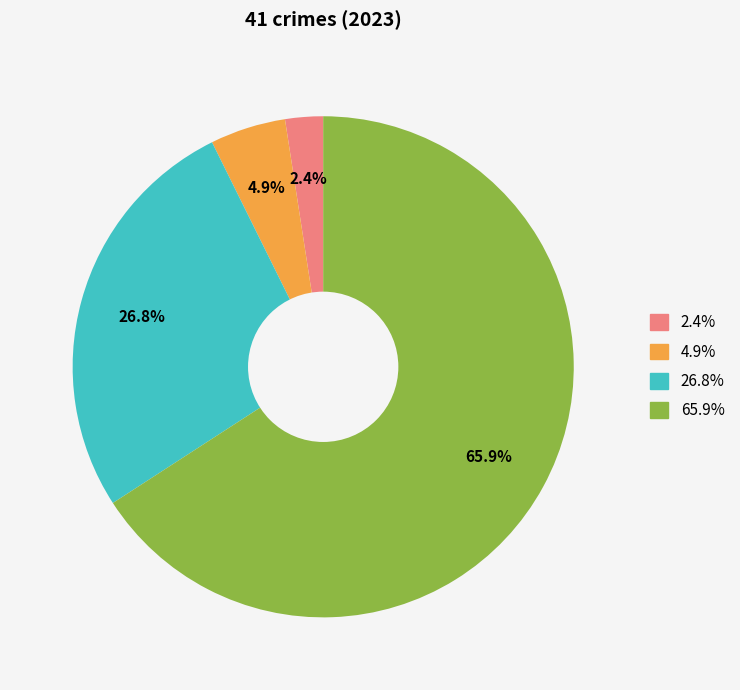

Which category has the biggest portion of the pie?

65.9%